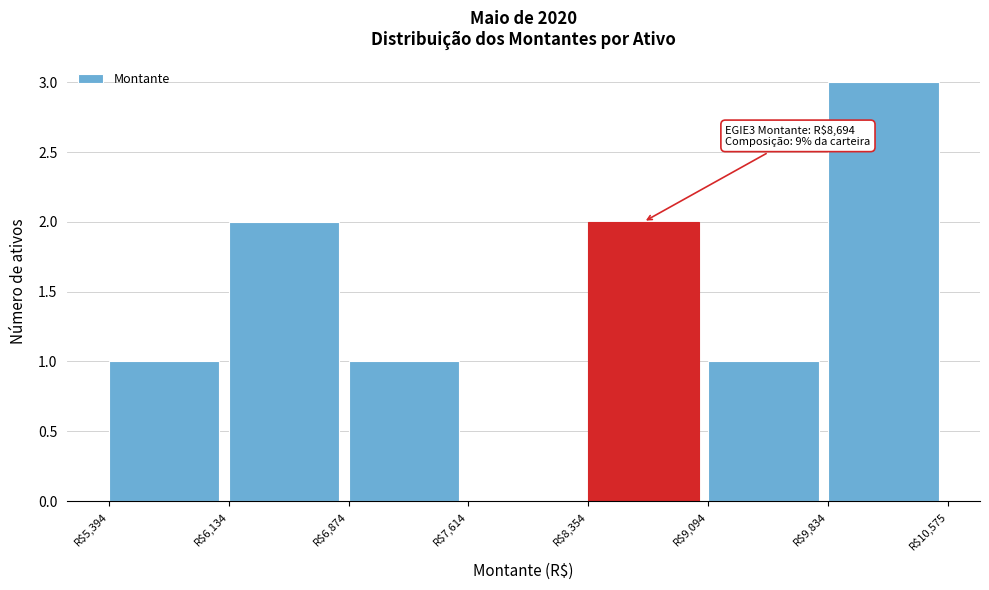

Over which range of the x-axis is the bar tallest?

9800 to 10600